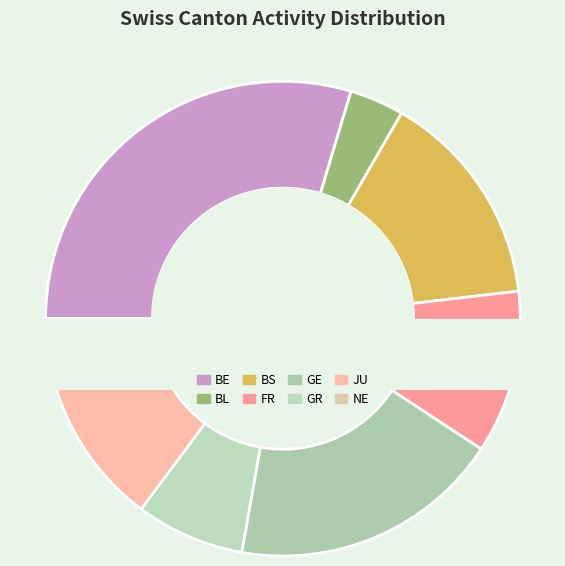

To the nearest percent, what percentage of the pie is BE?

30%